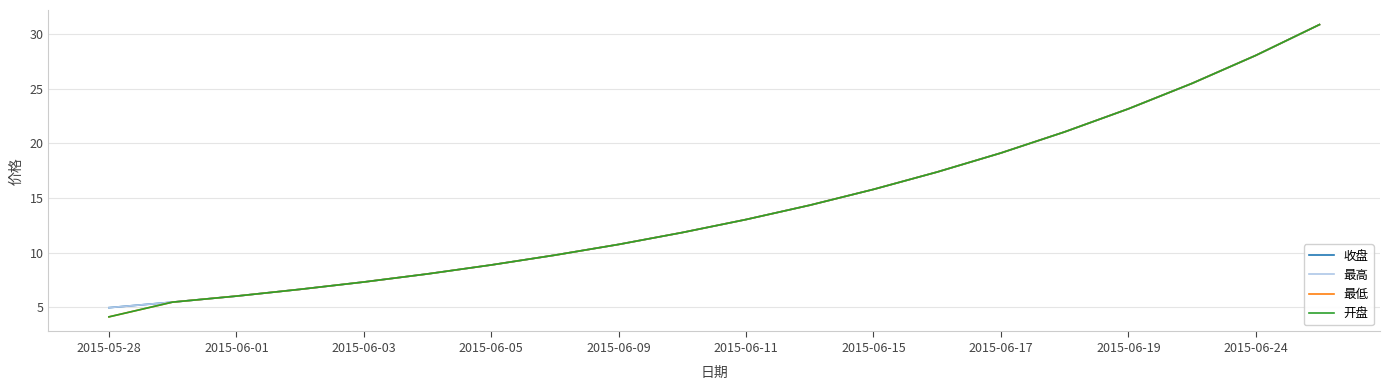

How many lines are shown in the chart?

4